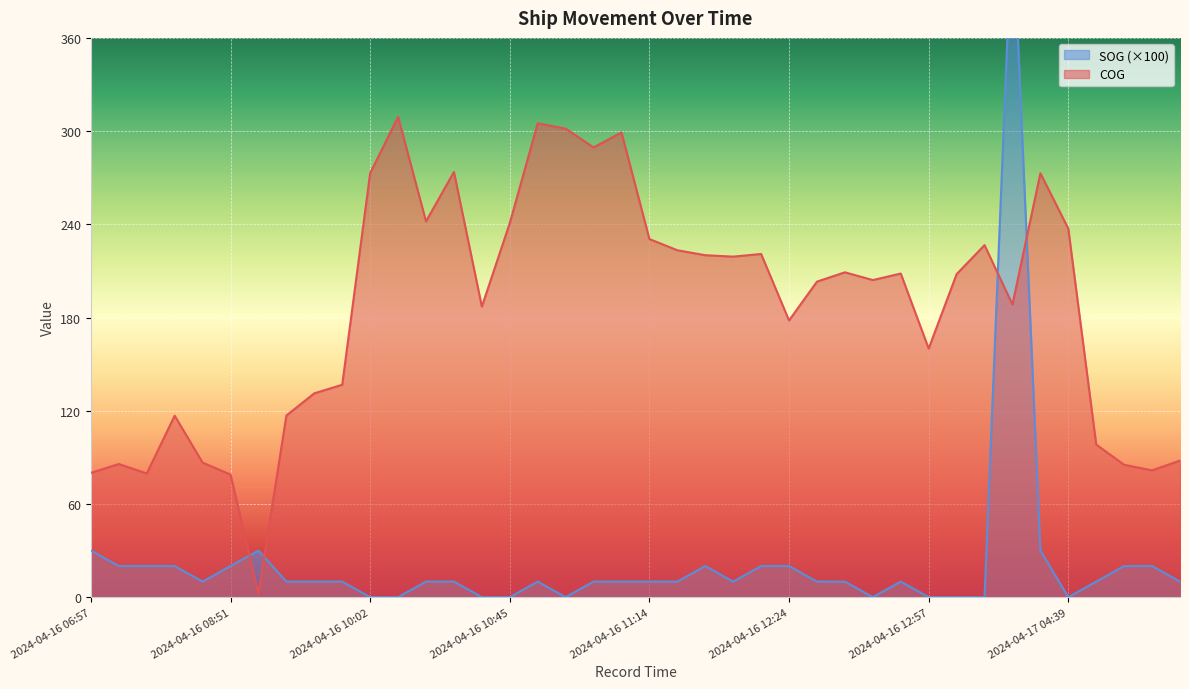

The value of COG at 2024-04-16 10:45 is 240.8. True or false?

True